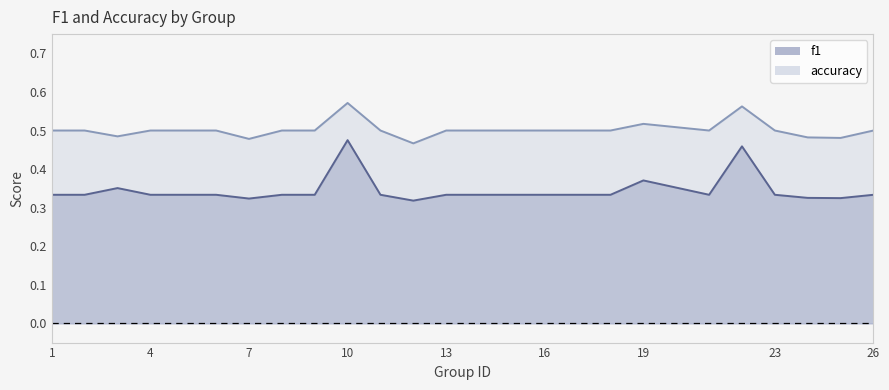

List the series in order of their overall mean, lowest first.

f1, accuracy